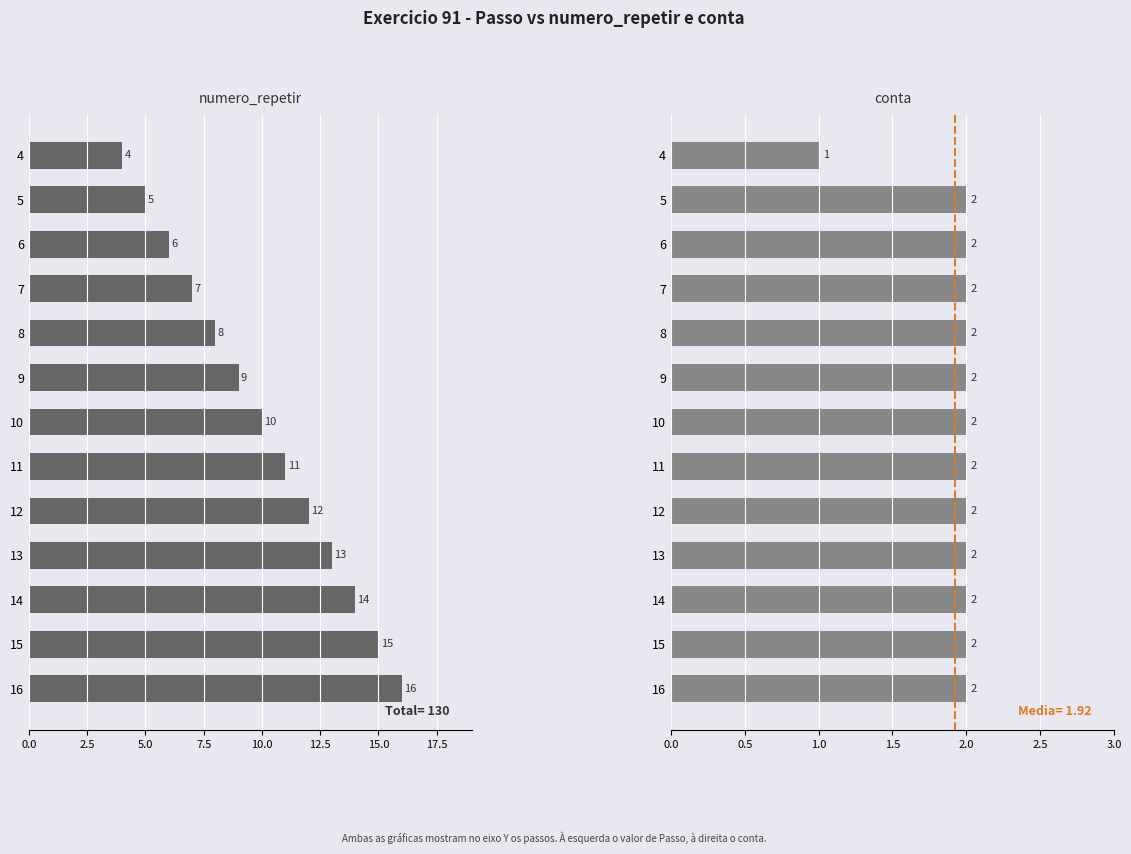

What is the value of the conta bar at the 6th from the left?

2